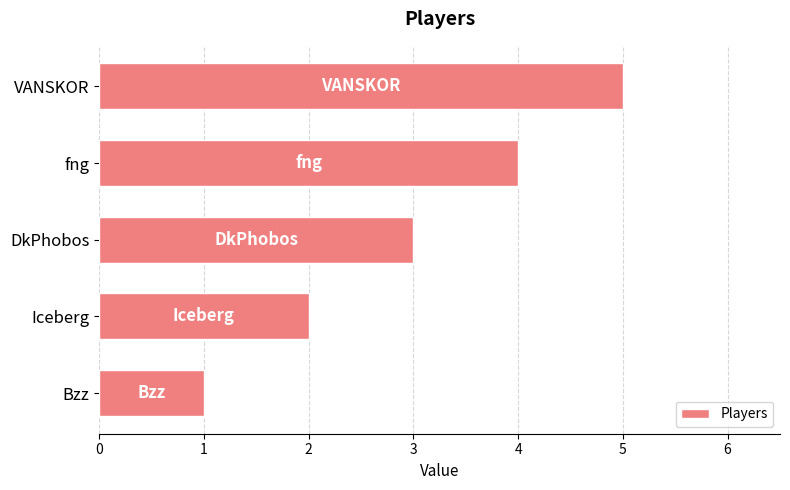

How many values are between 2 and 4?

3